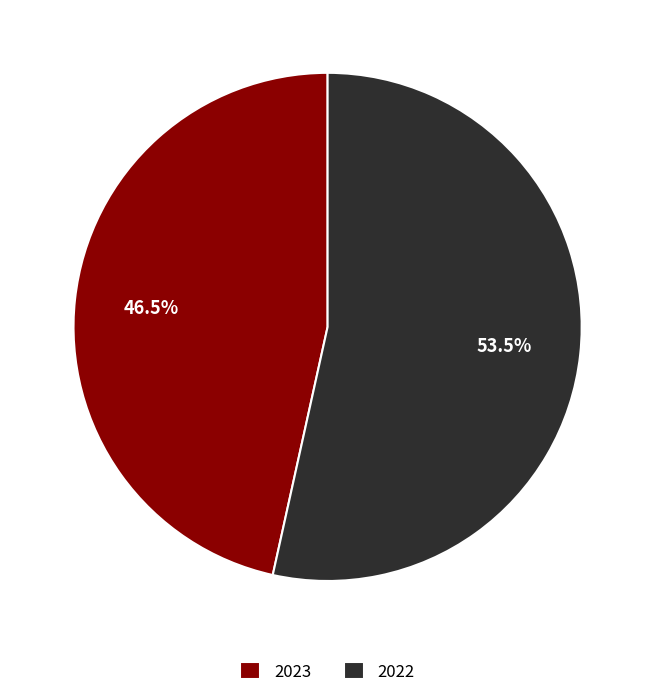

Rank the categories by value from lowest to highest.

2023, 2022